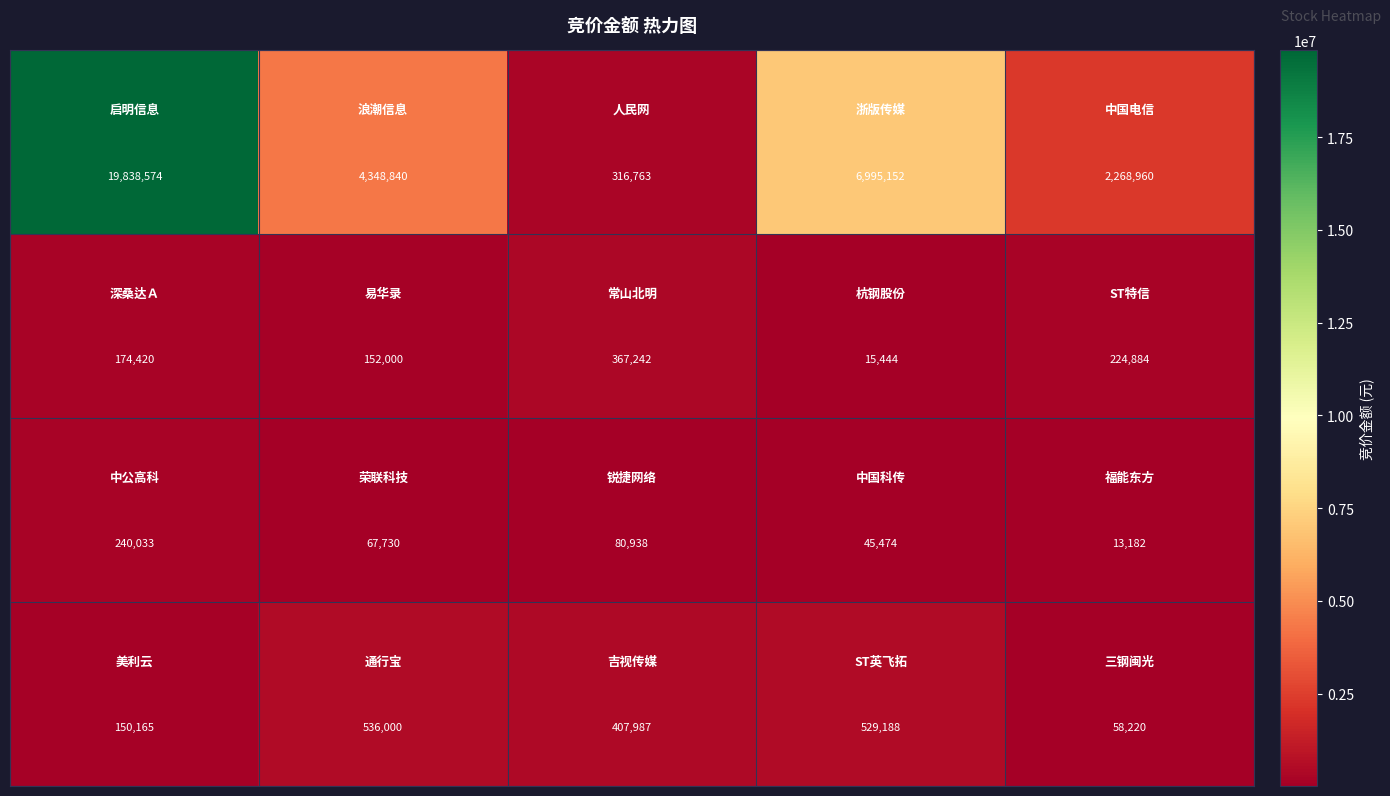

How many series are shown in this chart?

4